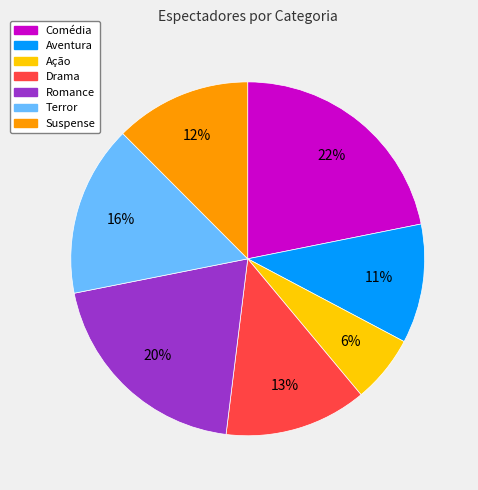

To the nearest percent, what is the combined percentage of Ação and Romance?

26%